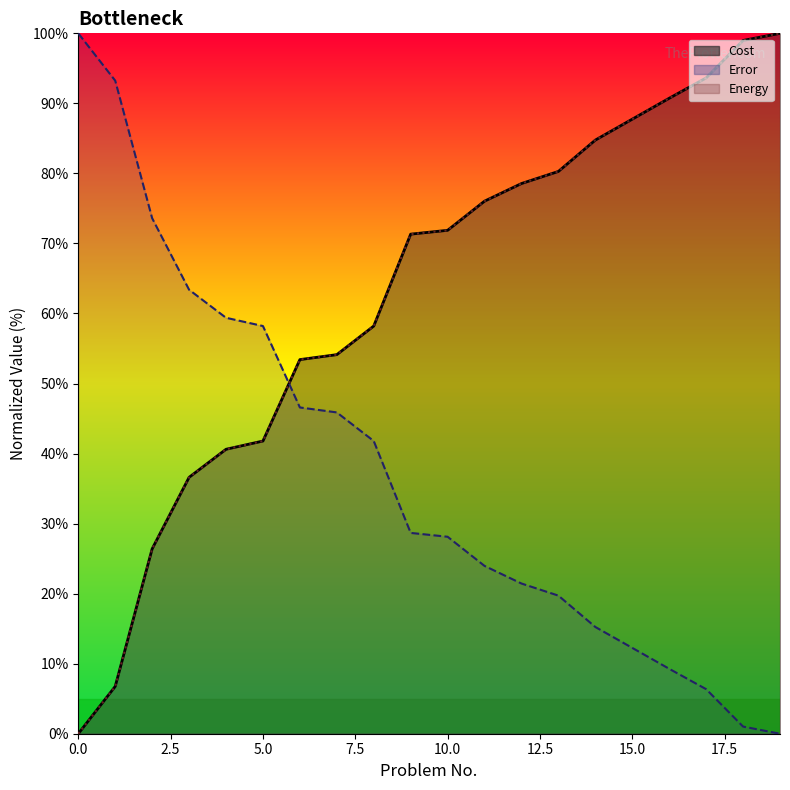

How many categories are shown in the chart?

20